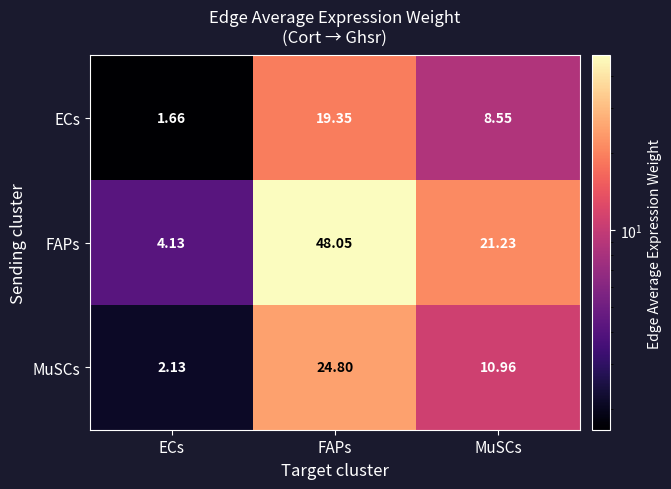

How many series are shown in this chart?

3